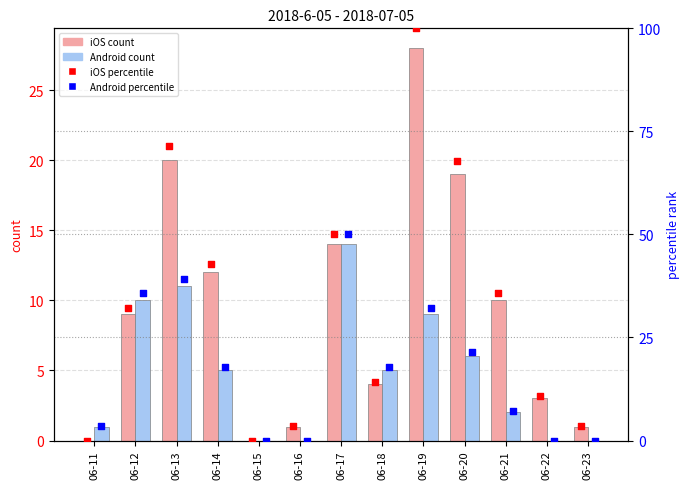

At which category is the sum across all series the highest?

06-19